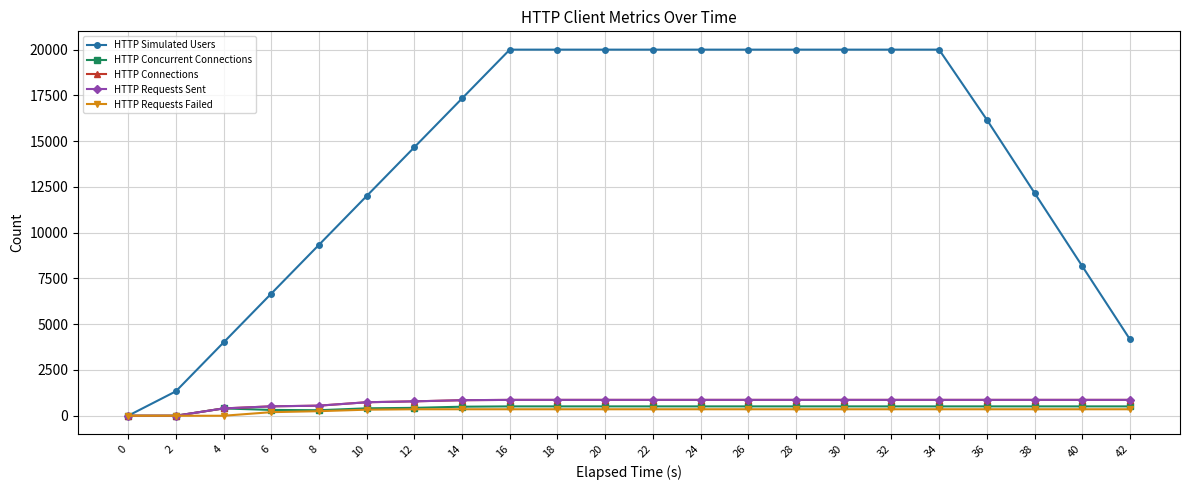

Where is HTTP Simulated Users nearest to the value 10000?

8